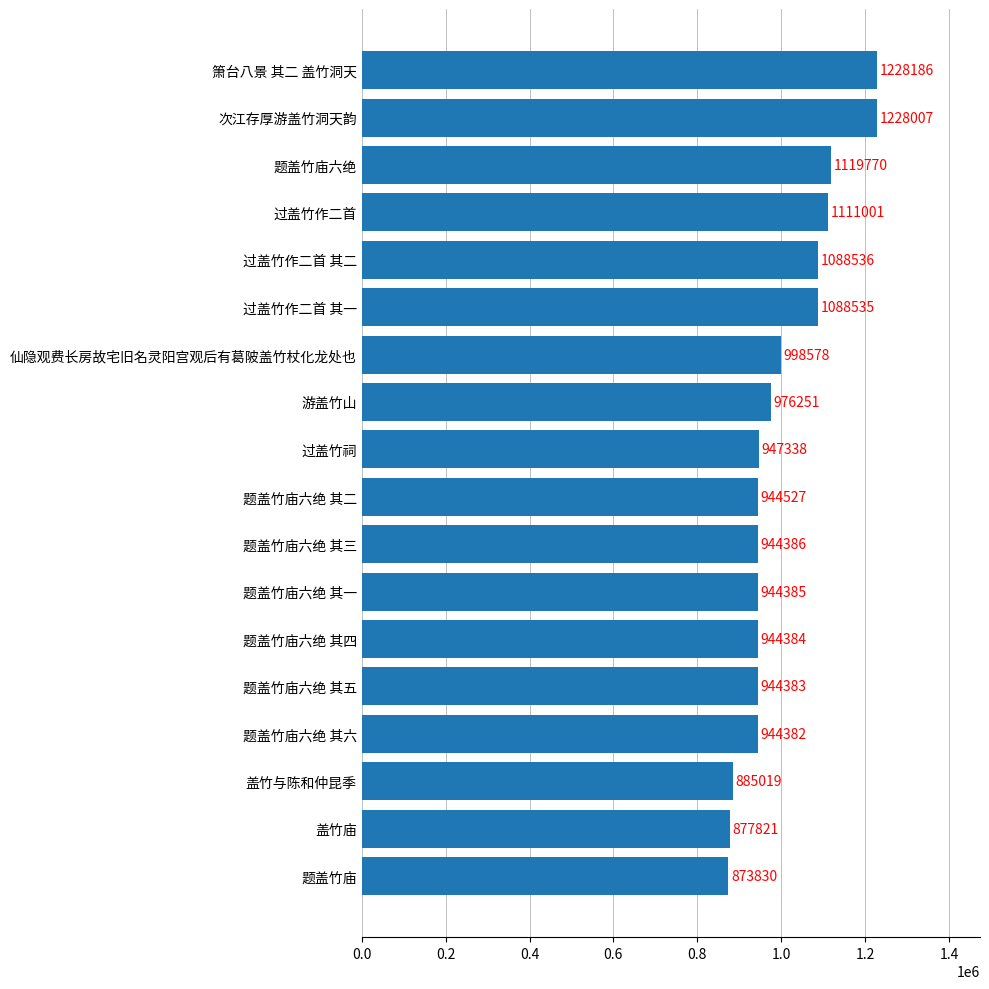

Rank the categories by value from highest to lowest.

箫台八景 其二 盖竹洞天, 次江存厚游盖竹洞天韵, 题盖竹庙六绝, 过盖竹作二首, 过盖竹作二首 其二, 过盖竹作二首 其一, 仙隐观费长房故宅旧名灵阳宫观后有葛陂盖竹杖化龙处也, 游盖竹山, 过盖竹祠, 题盖竹庙六绝 其二, 题盖竹庙六绝 其三, 题盖竹庙六绝 其一, 题盖竹庙六绝 其四, 题盖竹庙六绝 其五, 题盖竹庙六绝 其六, 盖竹与陈和仲昆季, 盖竹庙, 题盖竹庙